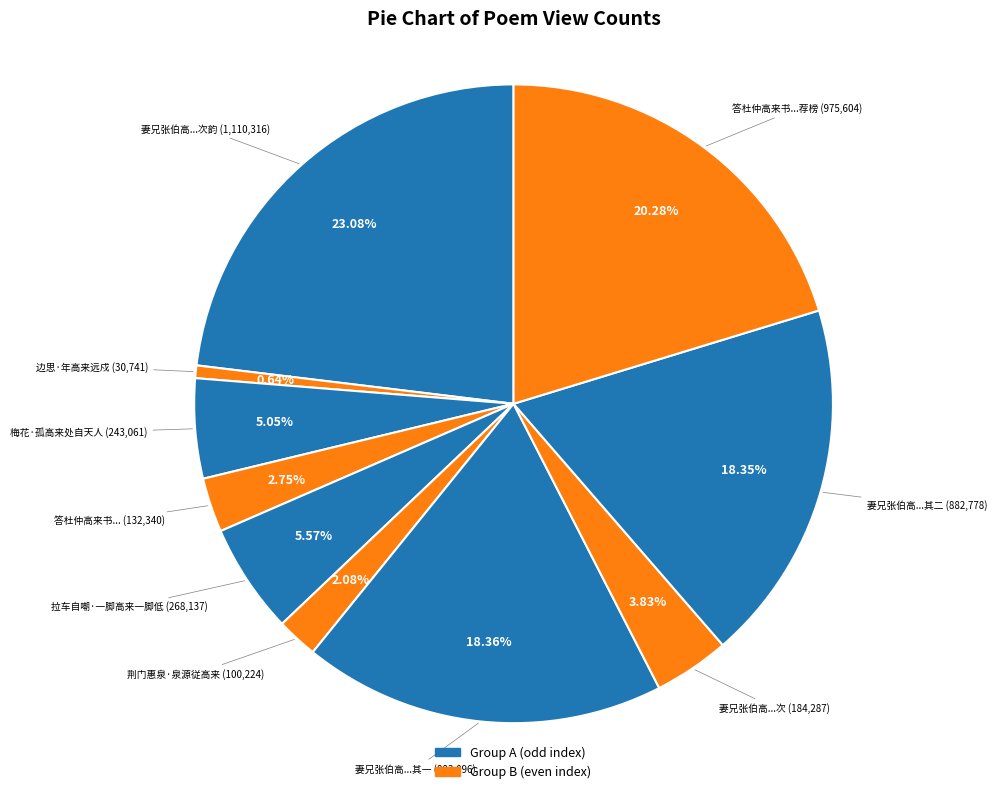

Which category has the smallest portion of the pie?

边思·年高来远戍